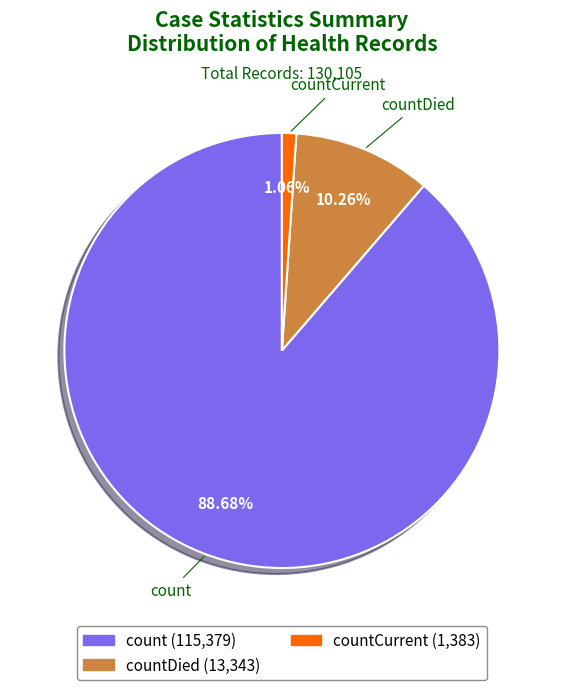

Does any single category account for the majority?

Yes